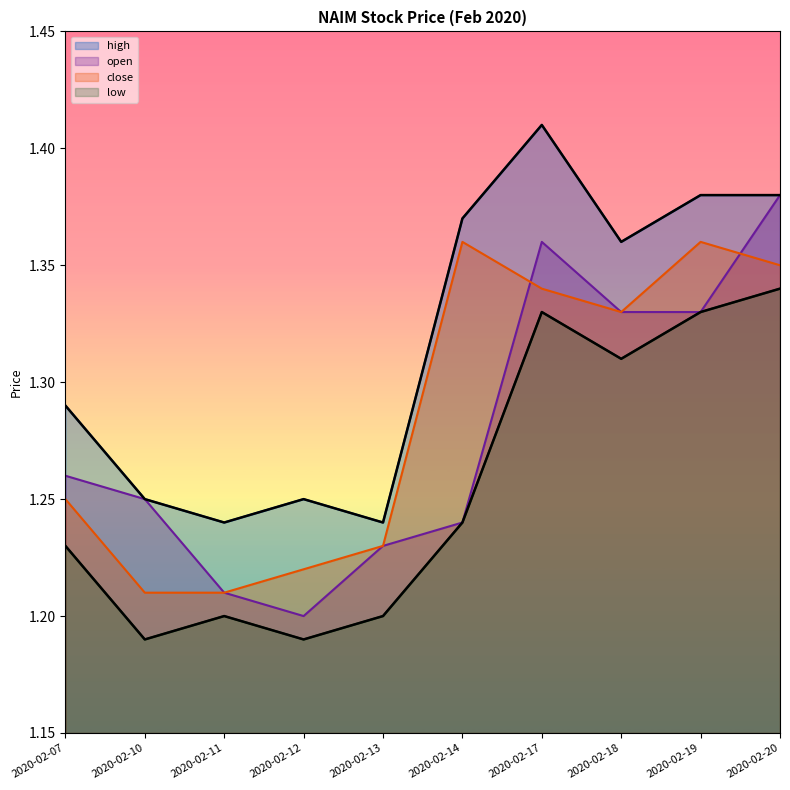

What is the sum of the low values at 2020-02-11 and 2020-02-18?

2.5